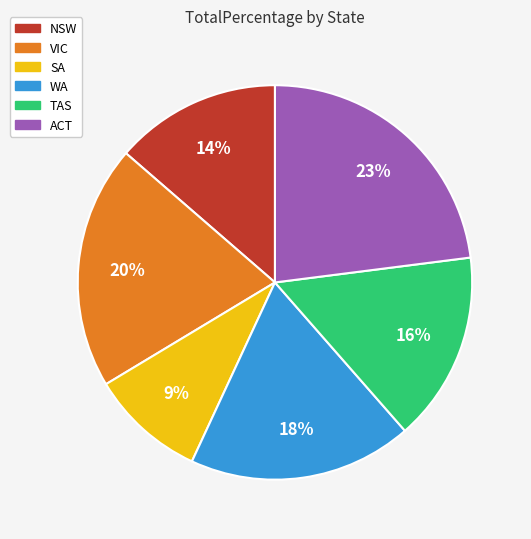

How many slices are in this pie chart?

6